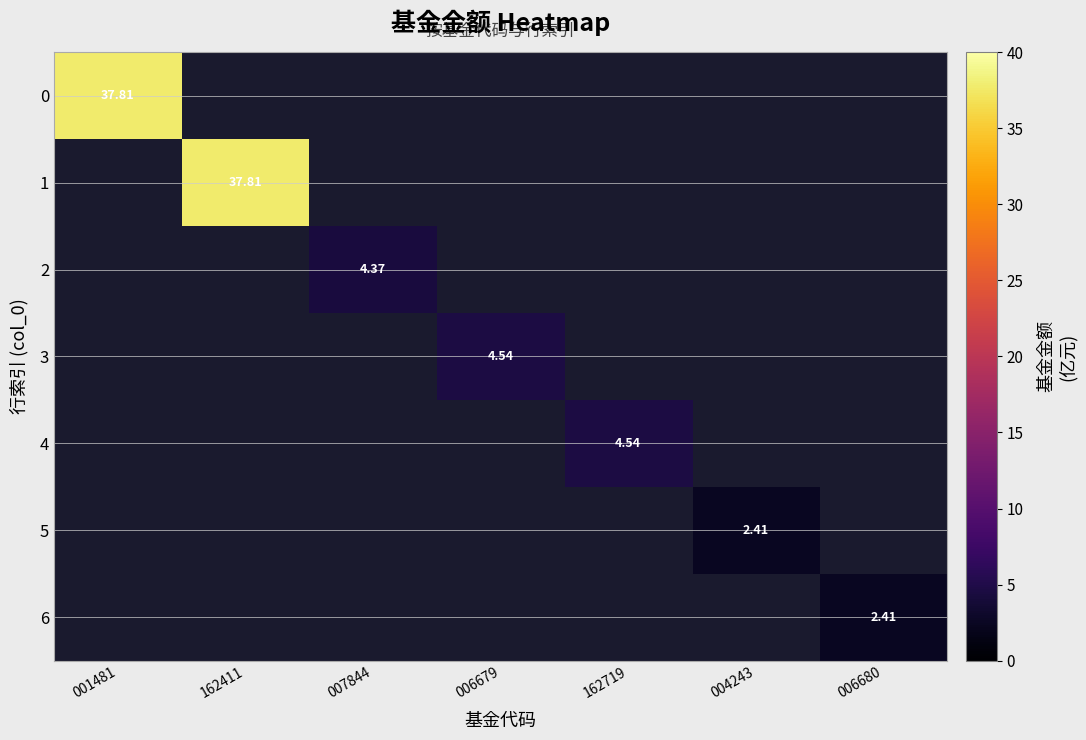

Which has a higher value, 006679 or 004243?

006679